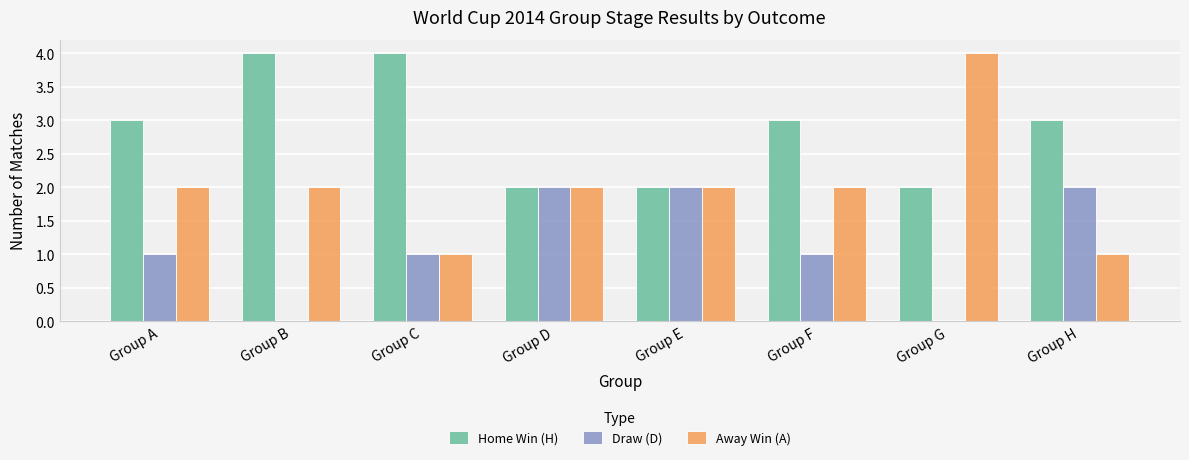

What is the total value across all series at Group B?

6